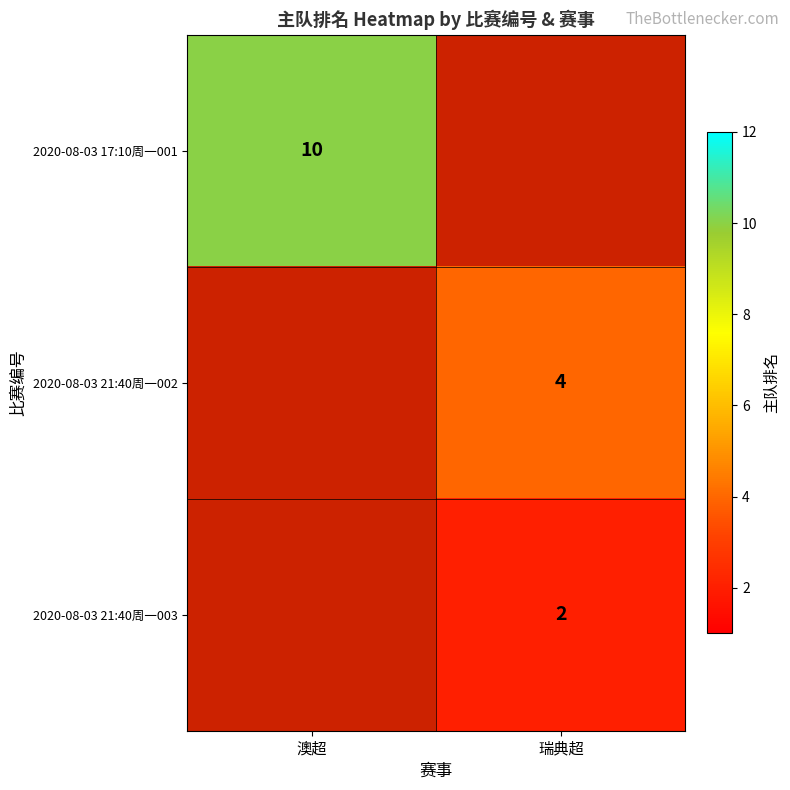

Is it true that 2020-08-03 21:40周一003 equals 3 at 瑞典超?

False